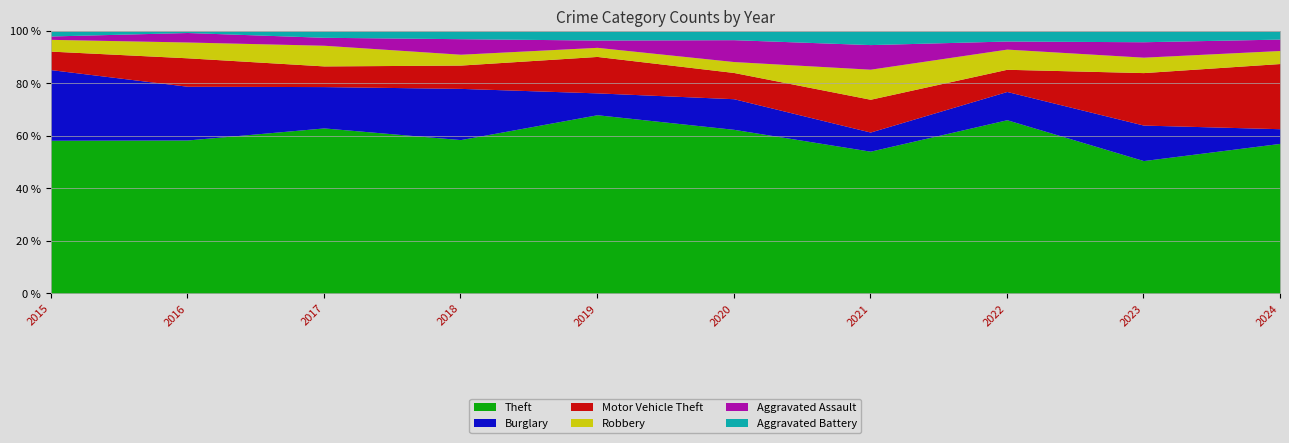

What is the spread (max minus min) of values at 2015?

89